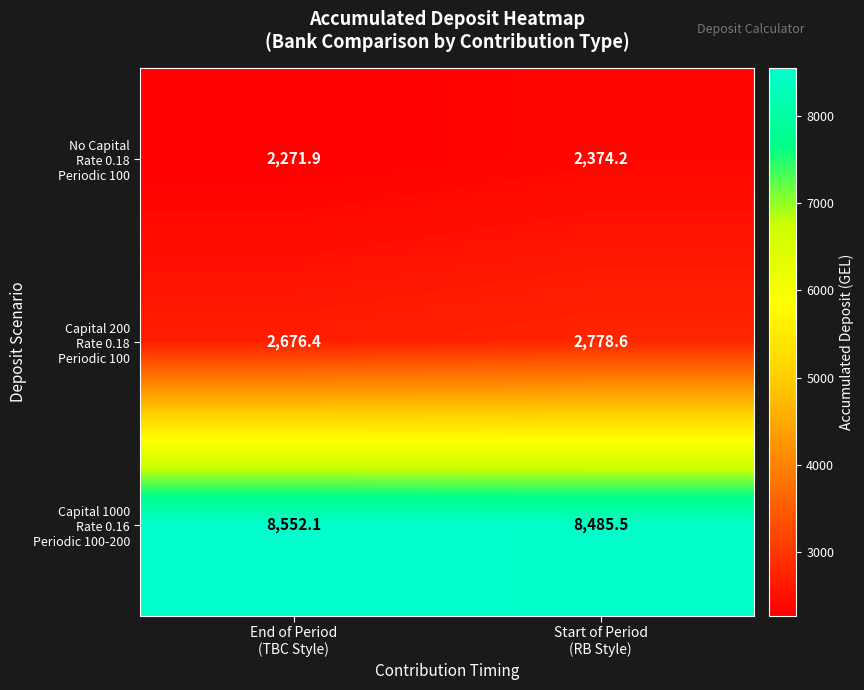

Count the number of data series in this chart.

3